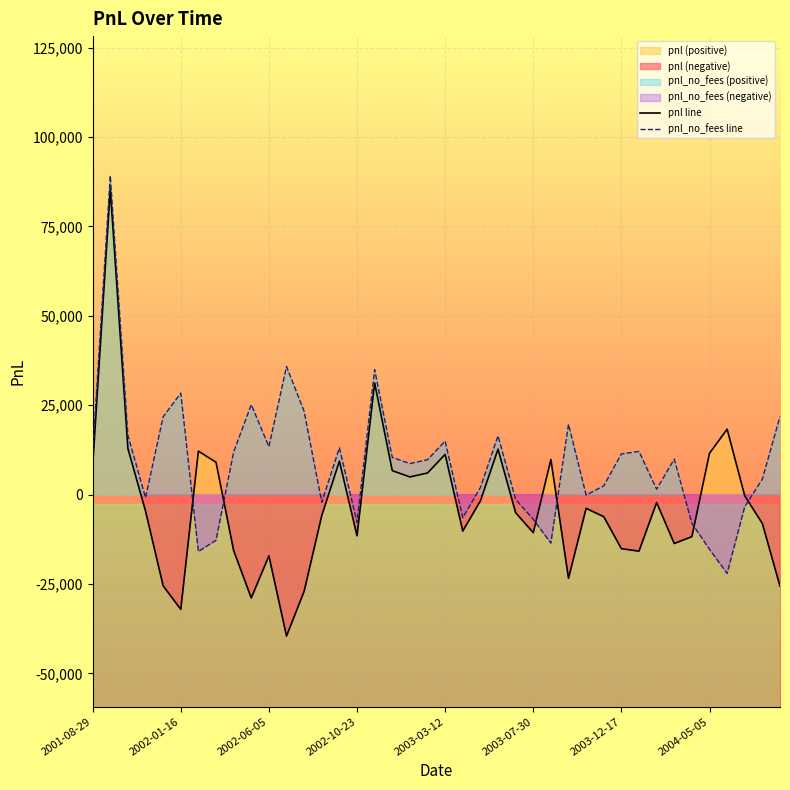

True or false: pnl_no_fees line has more than 0 interior local peaks.

True